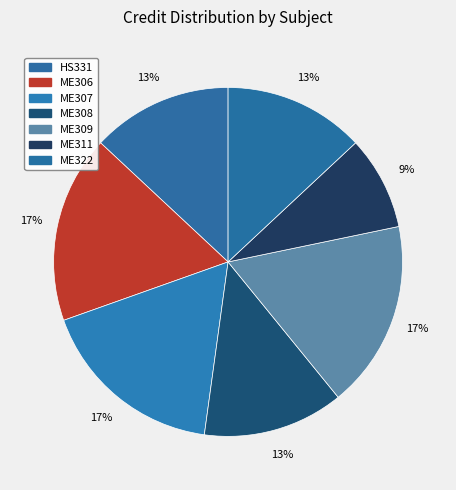

How many segments does this pie chart have?

7